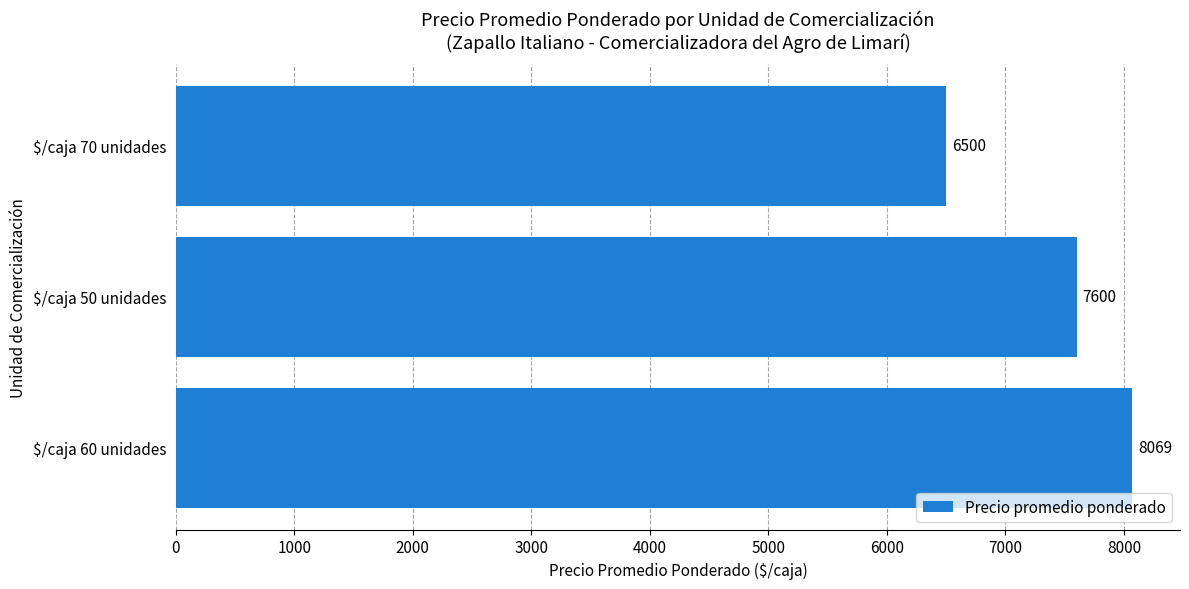

Which label corresponds to the largest value in the chart?

$/caja 60 unidades